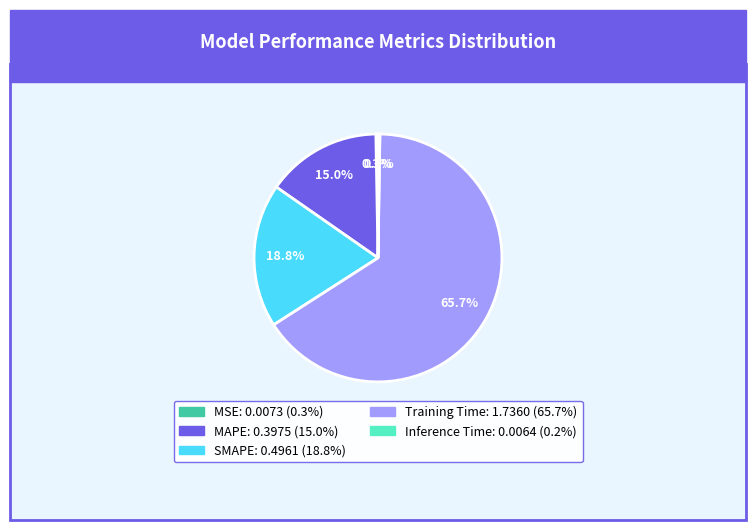

Which category has the biggest portion of the pie?

Training Time